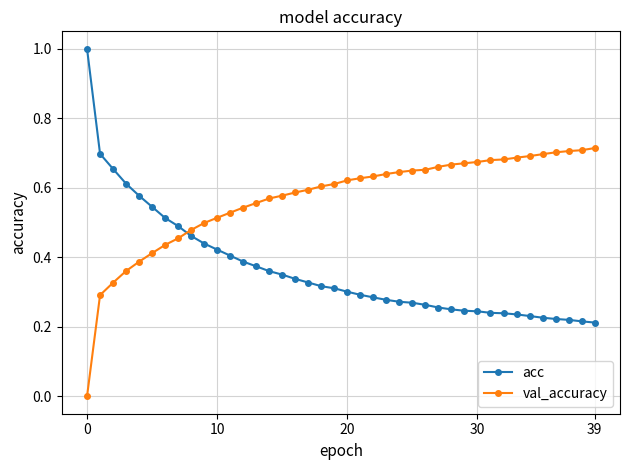

Does the chart have visible grid lines?

Yes